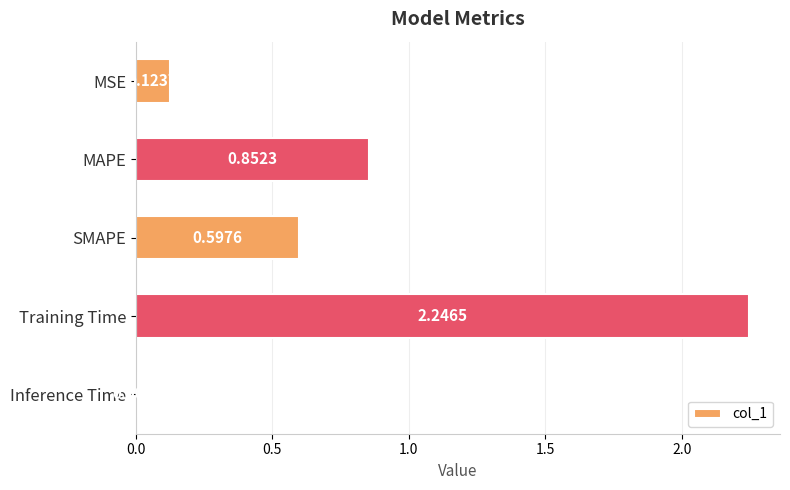

What is the label of the 4th bar from the bottom?

MAPE